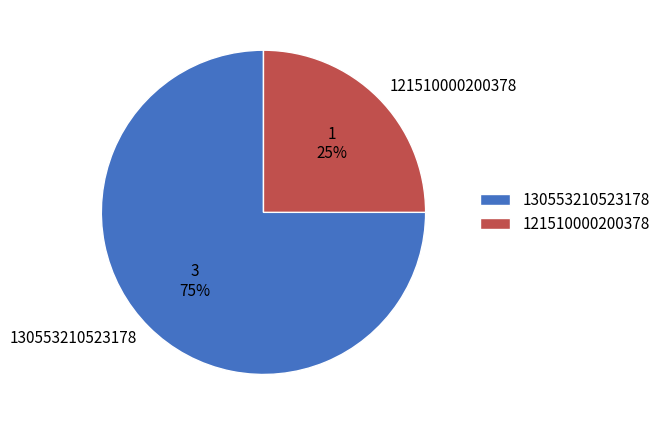

What percentage is the 121510000200378 slice, to the nearest percent?

25%